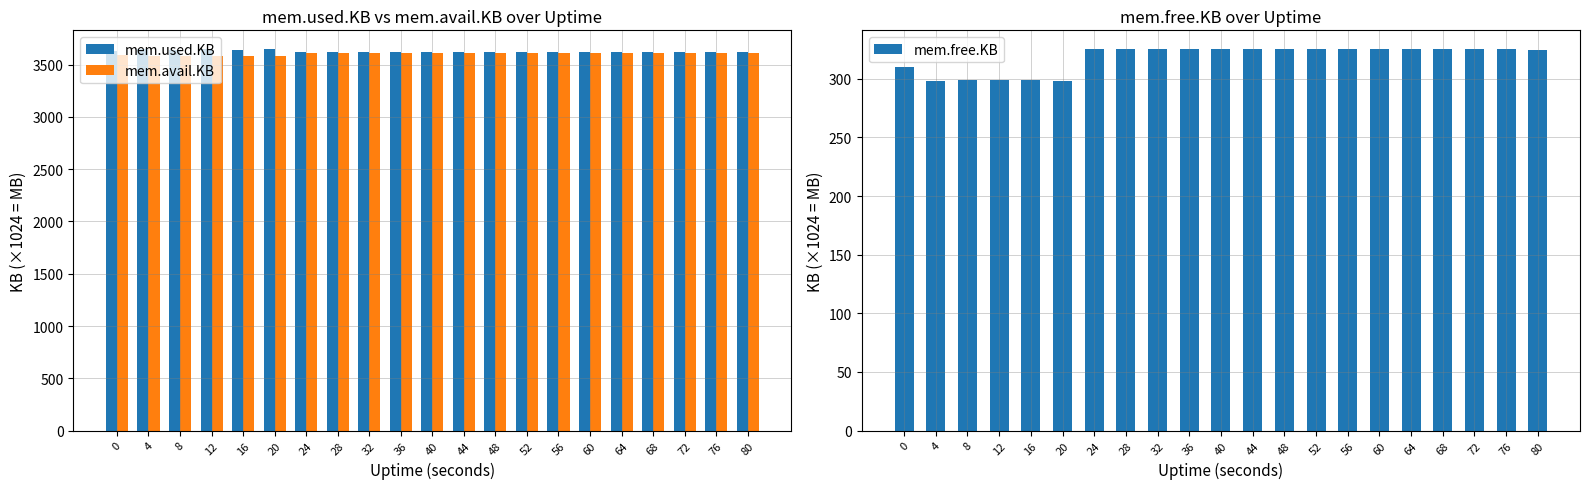

The value of mem.avail.KB at 72 is 3606.9. True or false?

True